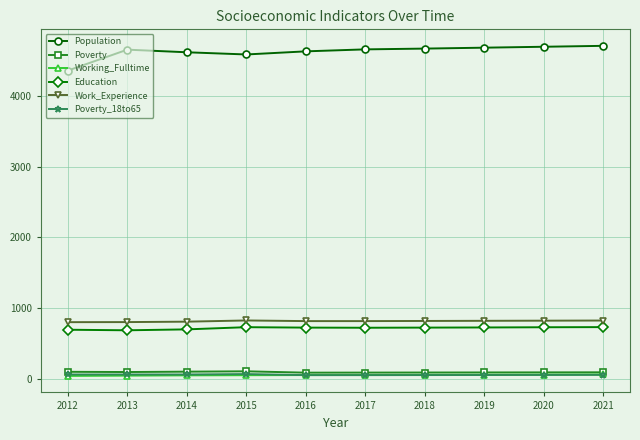

True or false: Work_Experience and Working_Fulltime cross at least once.

False